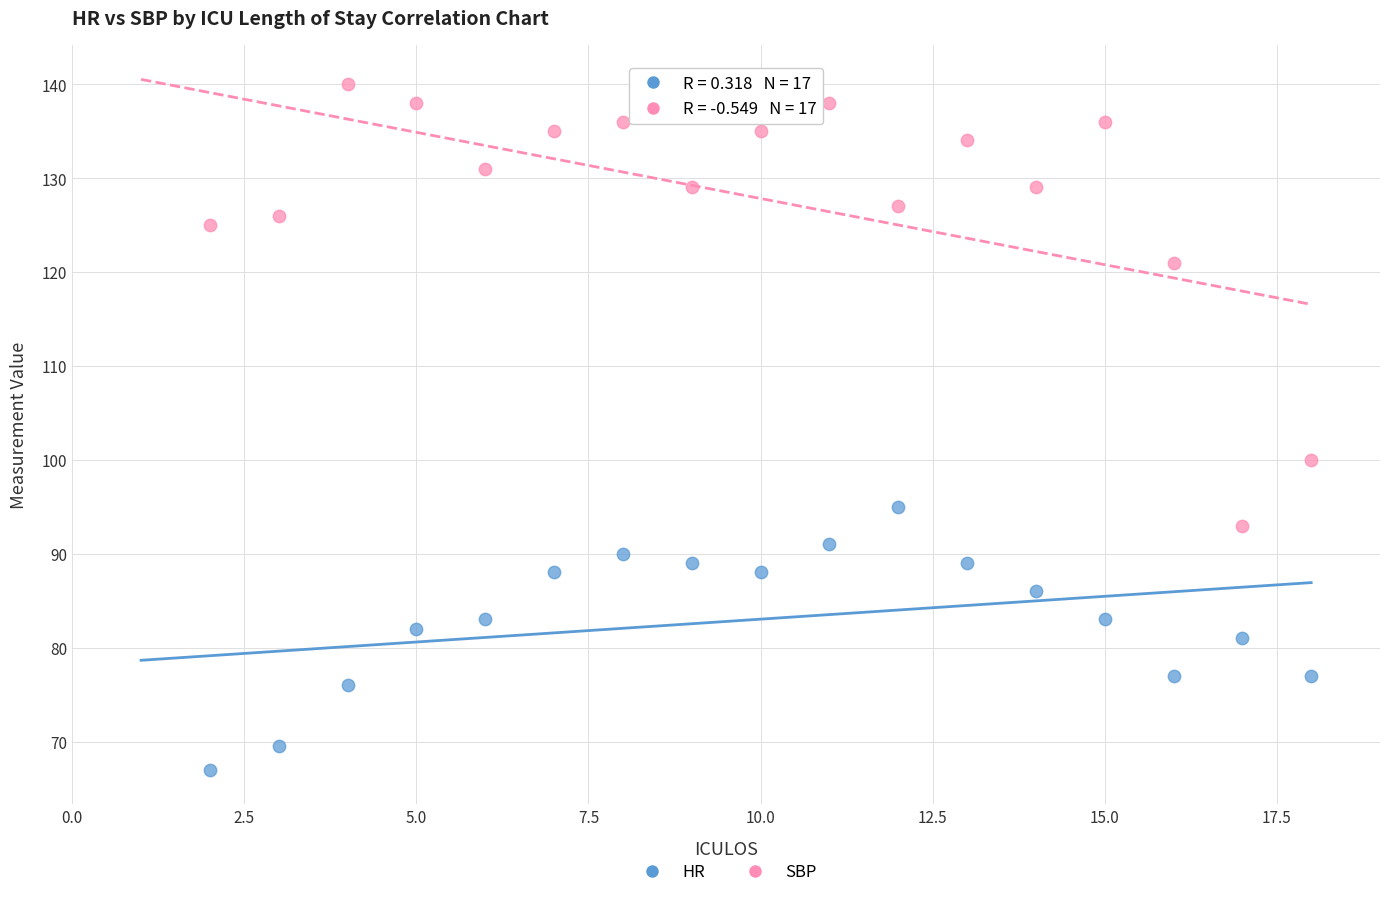

Across all series, what Y value is closest to 103?

100.0